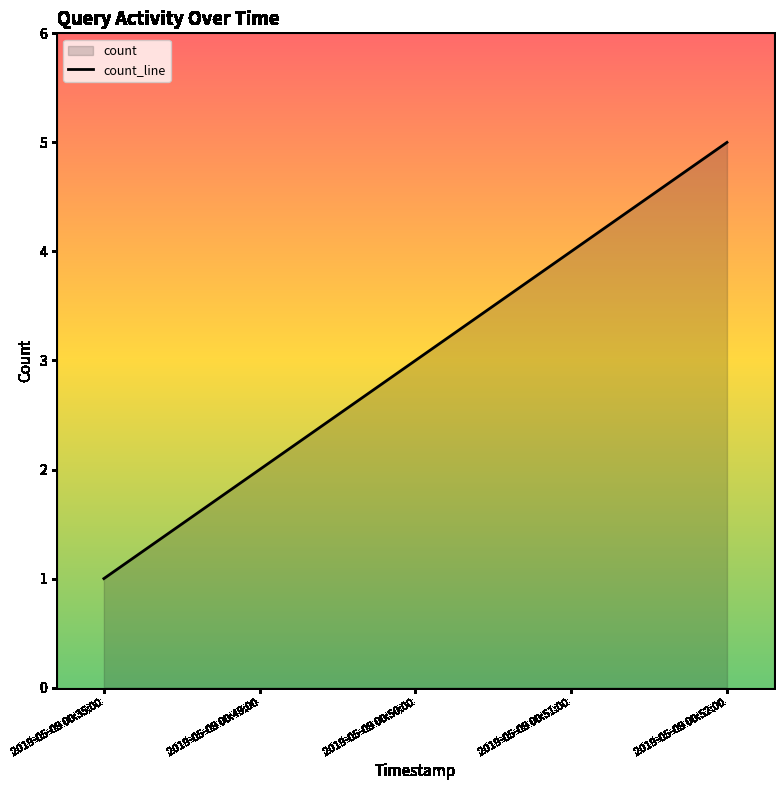

Reading right to left, what are all the values shown in this chart?

5	4	3	2	1